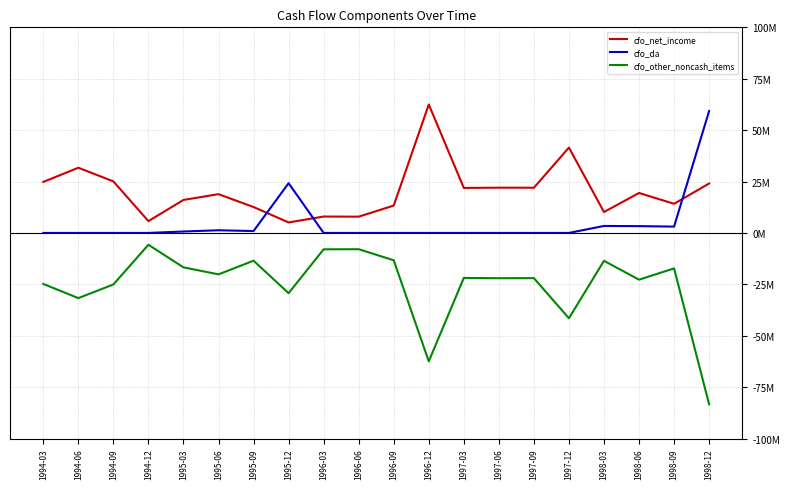

What are all the series names shown in the legend?

cfo_net_income, cfo_da, cfo_other_noncash_items